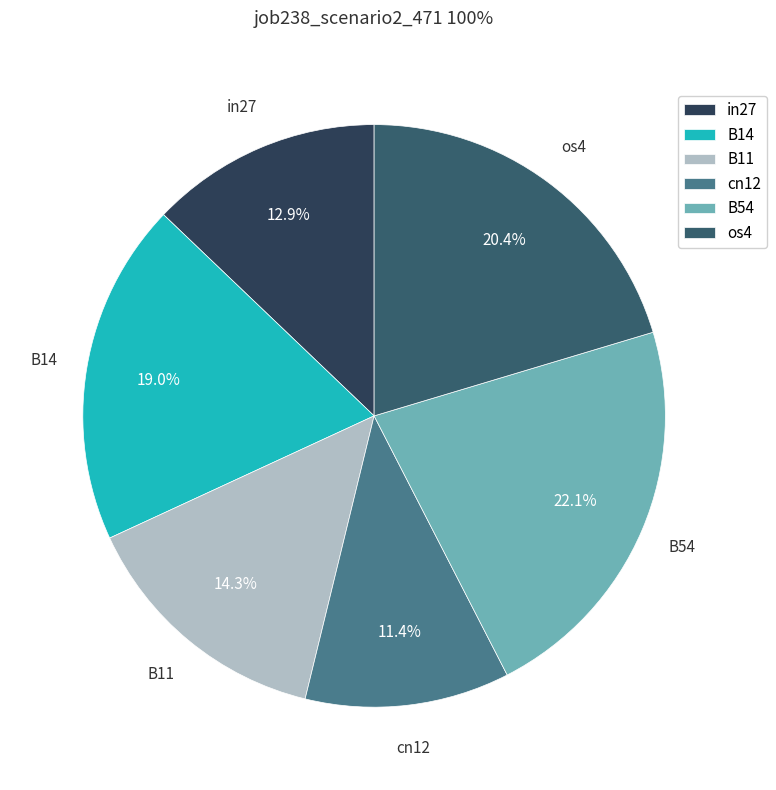

Rank the categories by value from lowest to highest.

cn12, in27, B11, B14, os4, B54